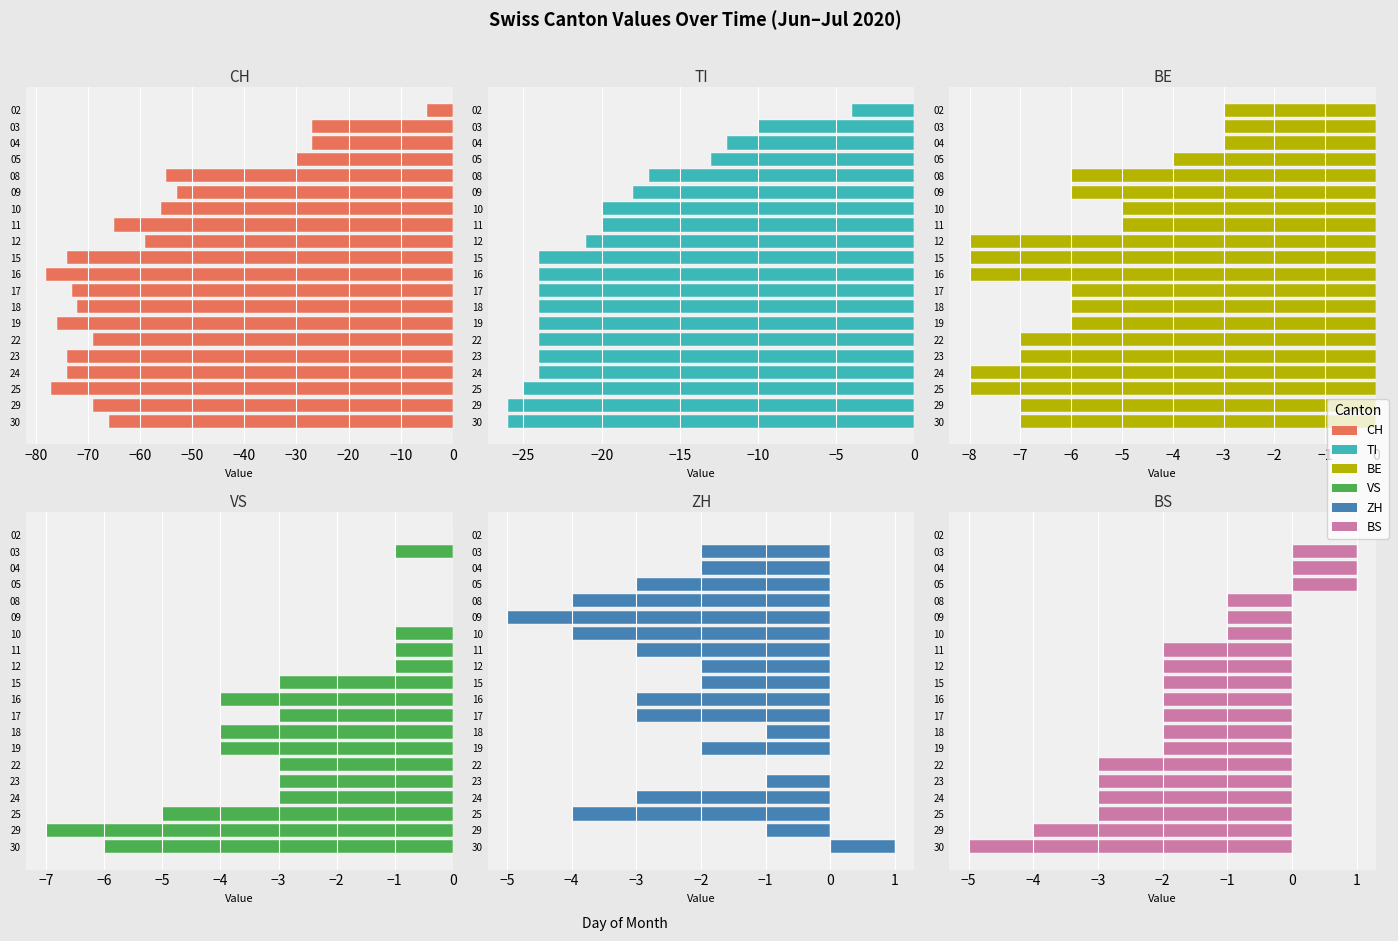

The value of ZH at 29 is -1. True or false?

True